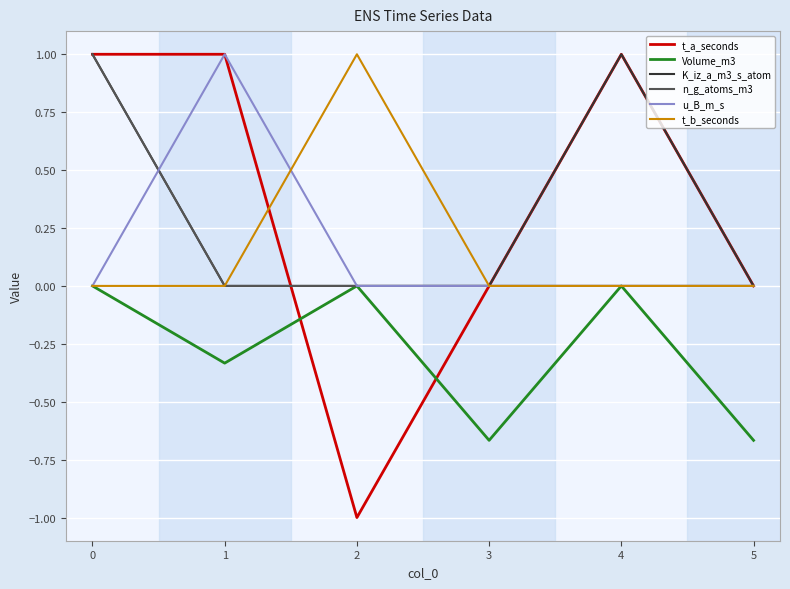

Is the value of u_B_m_s at 2 greater than the value of t_b_seconds at 2?

No